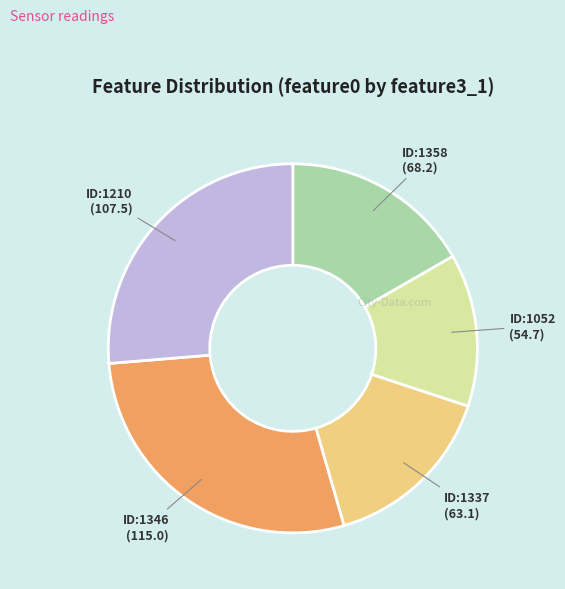

Is it true that ID:1346 is 39% of the pie?

False